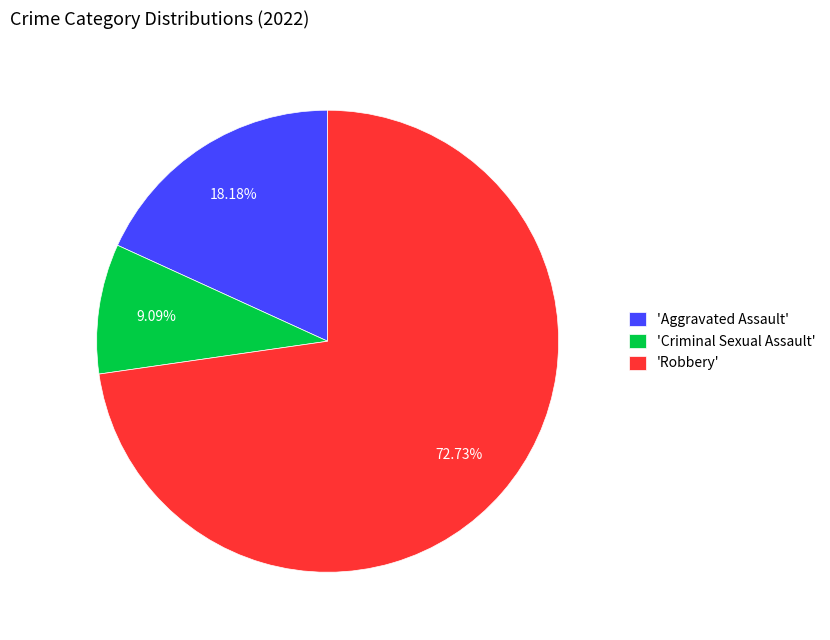

Which slice represents more than half of the pie?

'Robbery'